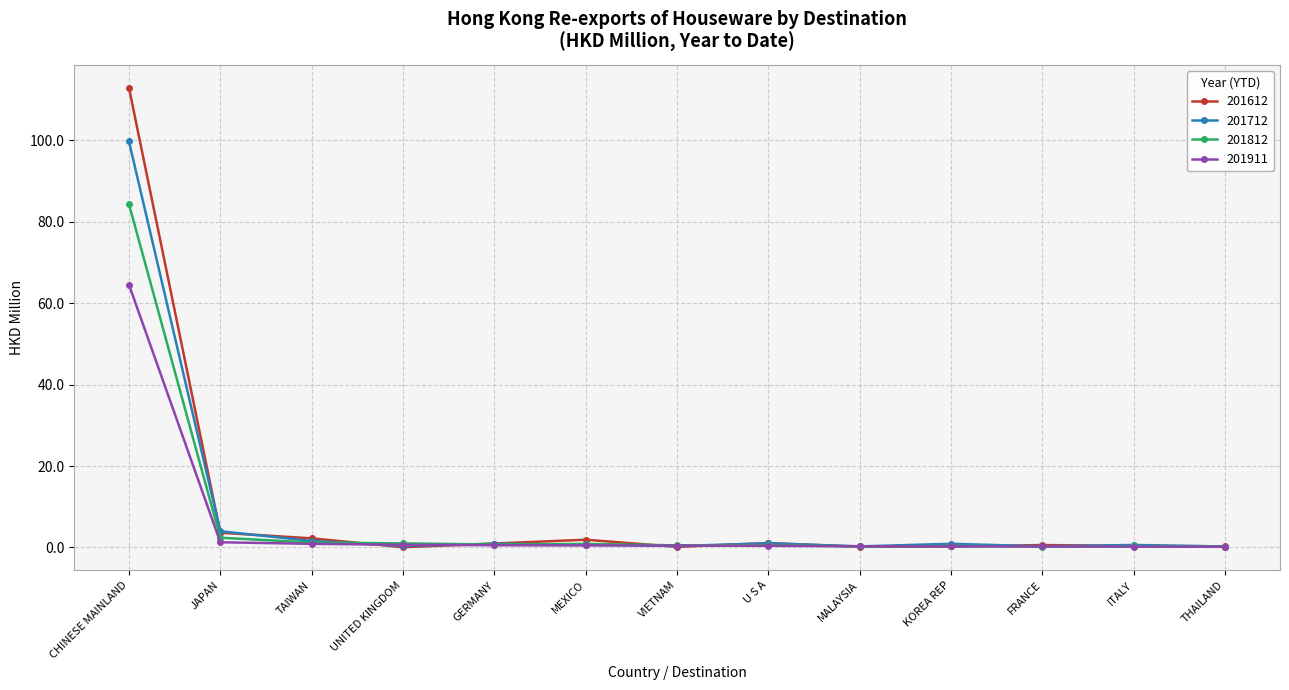

What is the label of the 1st point from the left?

CHINESE MAINLAND